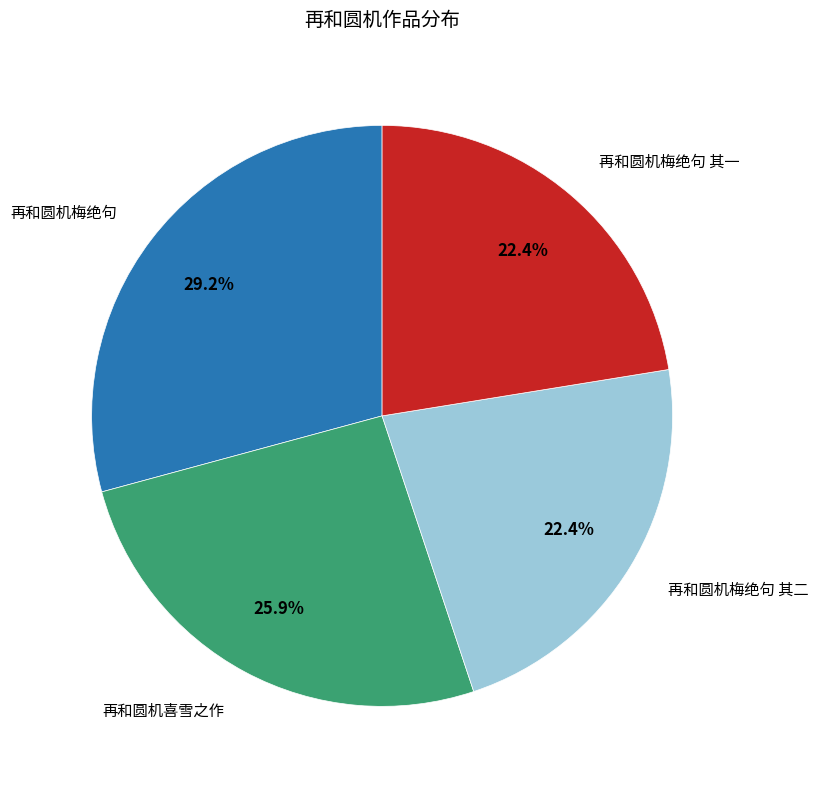

To the nearest percent, what is the difference between the largest and smallest slice percentages?

7%